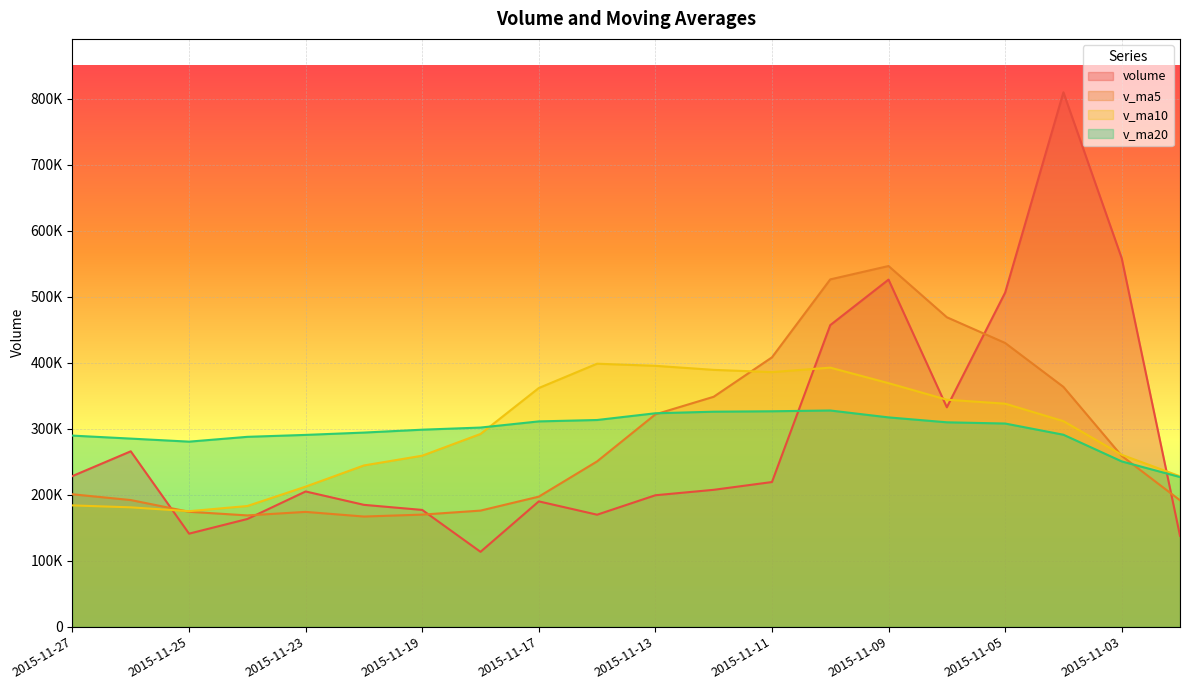

At which category does v_ma20 reach its first local peak?

2015-11-10